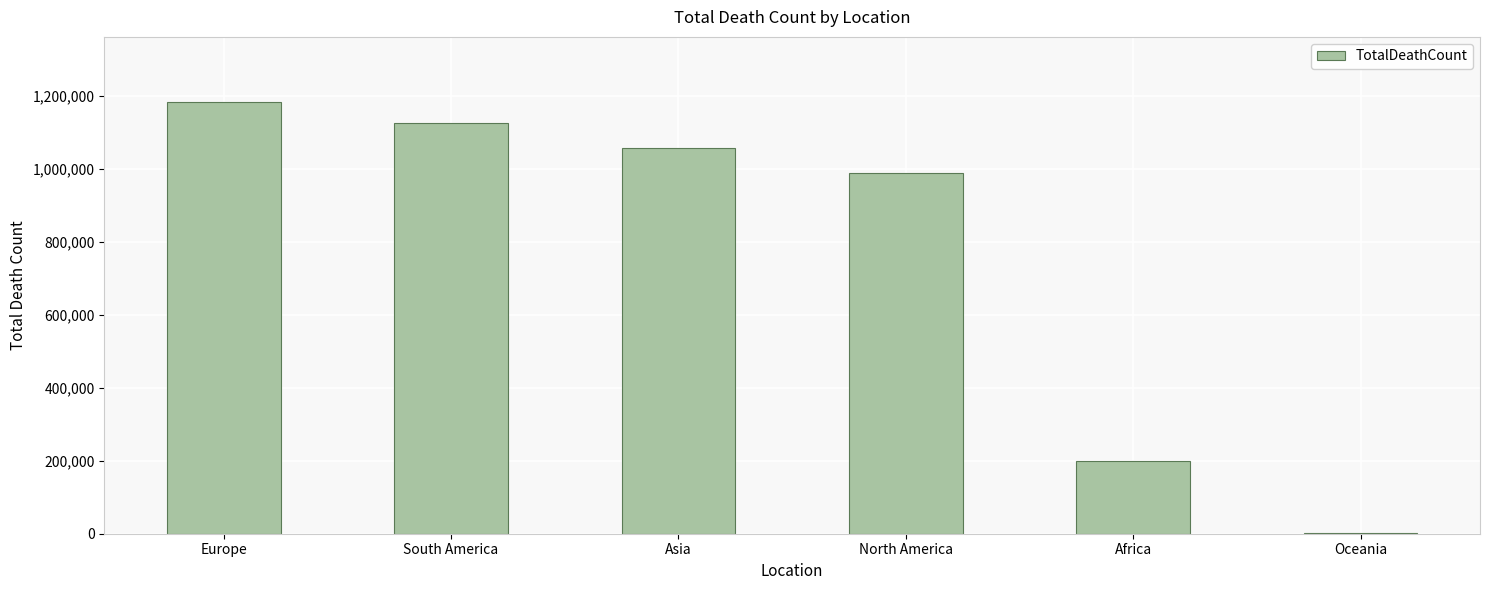

The value at South America is 1126460. True or false?

True